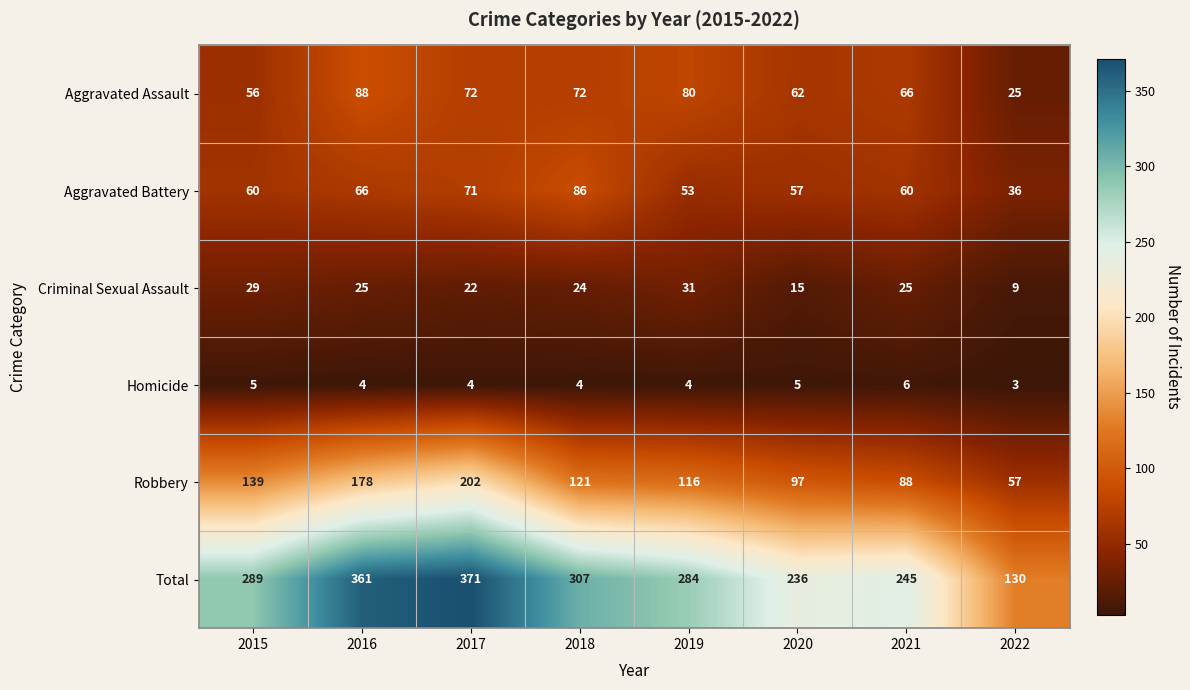

Rank the series at 2018 from highest to lowest value.

Total, Robbery, Aggravated Battery, Aggravated Assault, Criminal Sexual Assault, Homicide